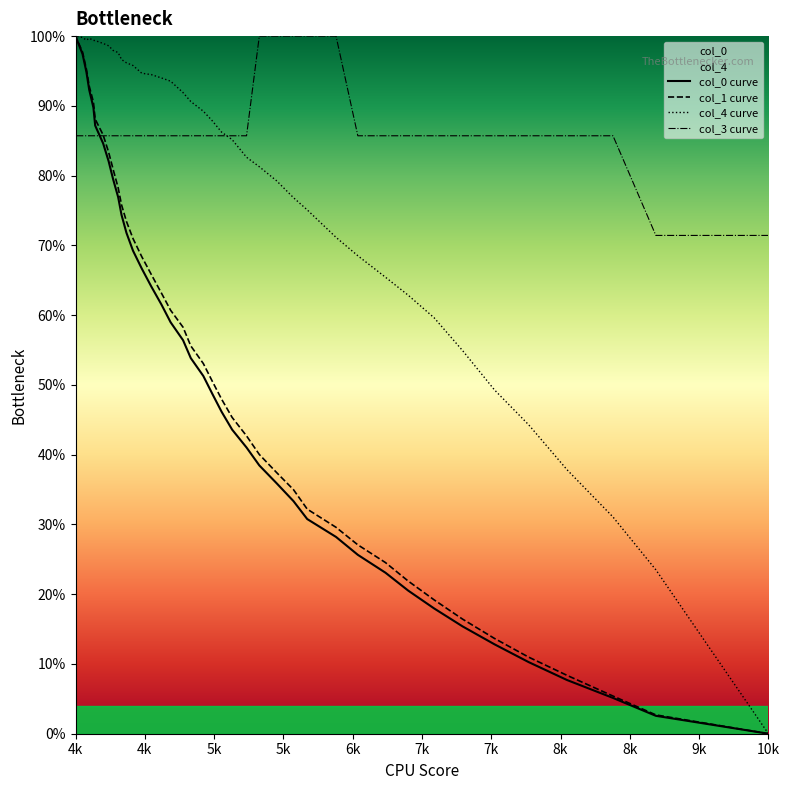

What is the sum of all col_0 curve values?

2000.1